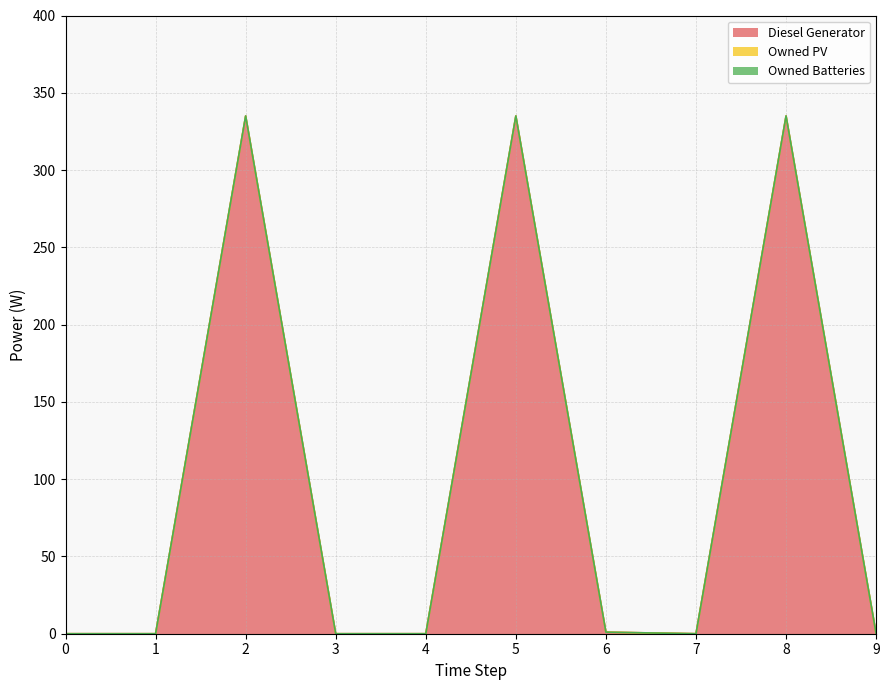

True or false: Owned Batteries and Owned PV cross at least once.

False